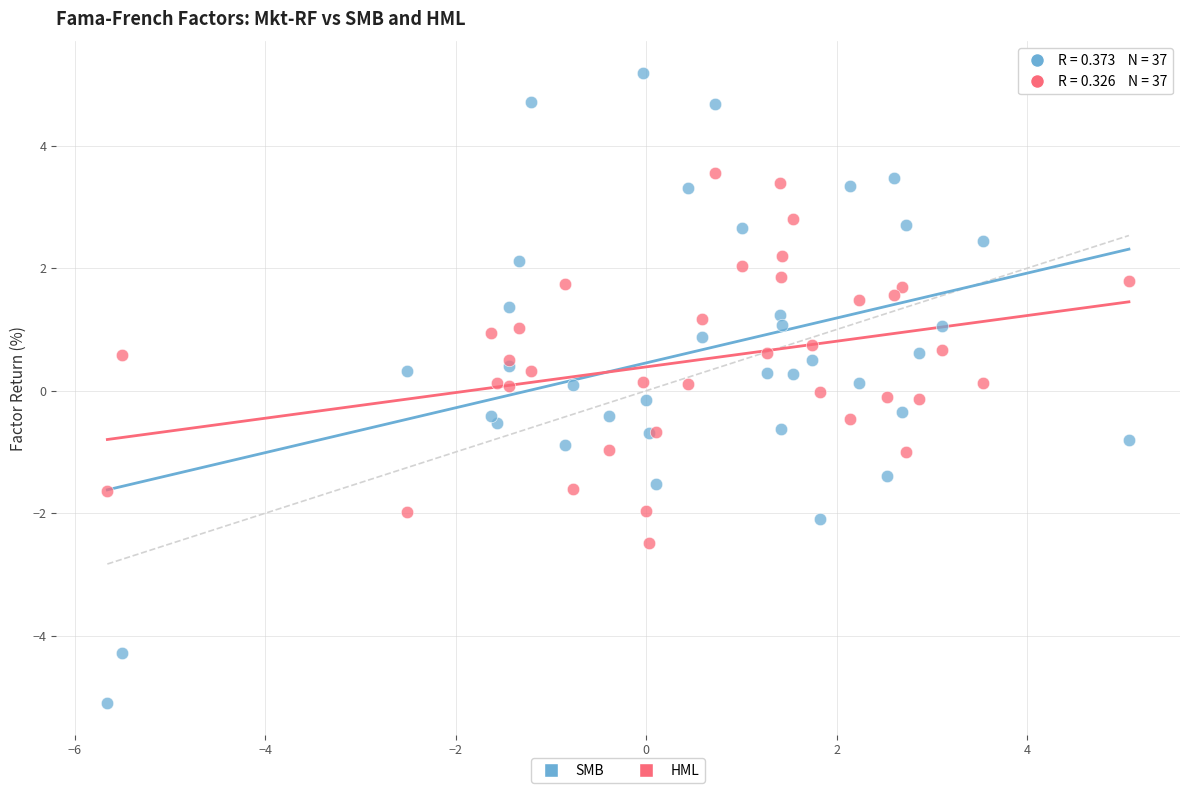

What is the X range (max minus min) for the scatter plot?

10.7